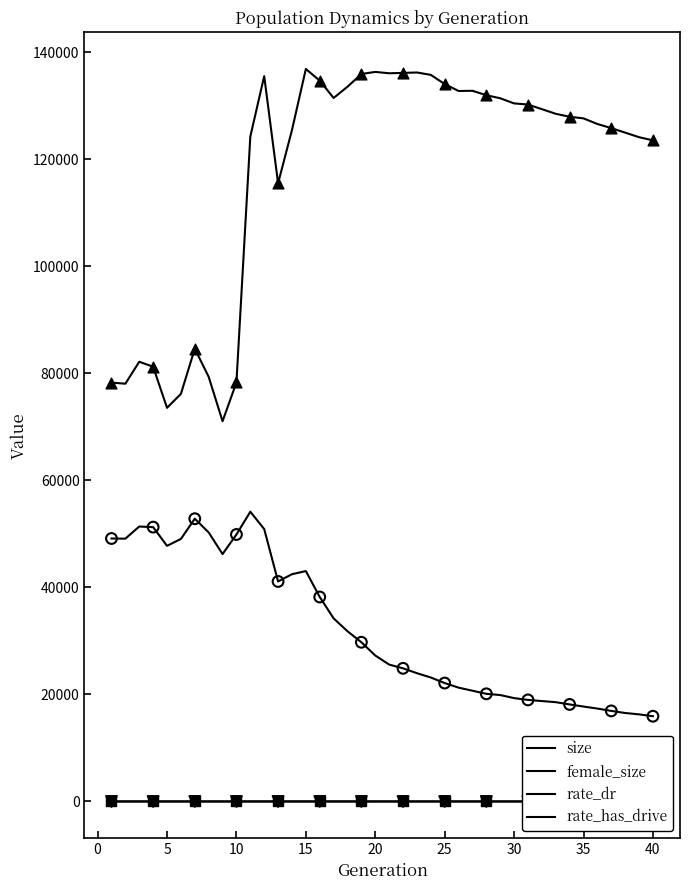

Which series has the largest total across all categories?

size